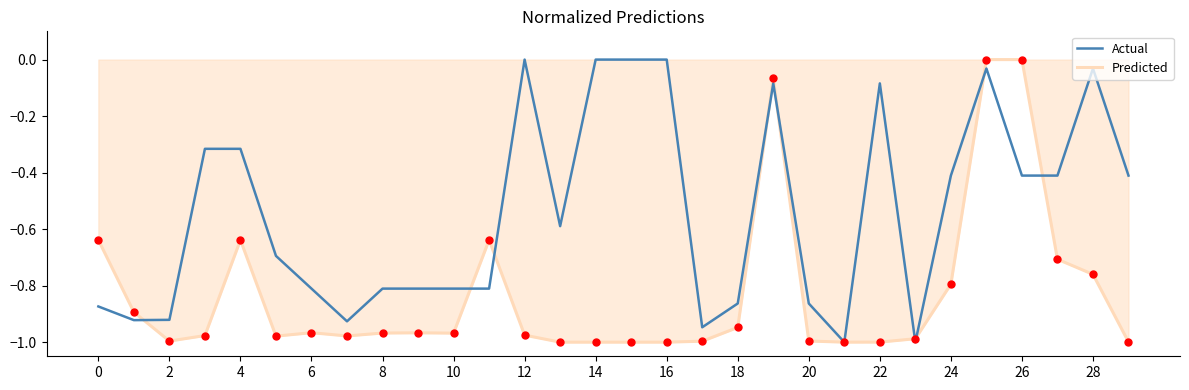

Which series has the largest total across all categories?

Actual